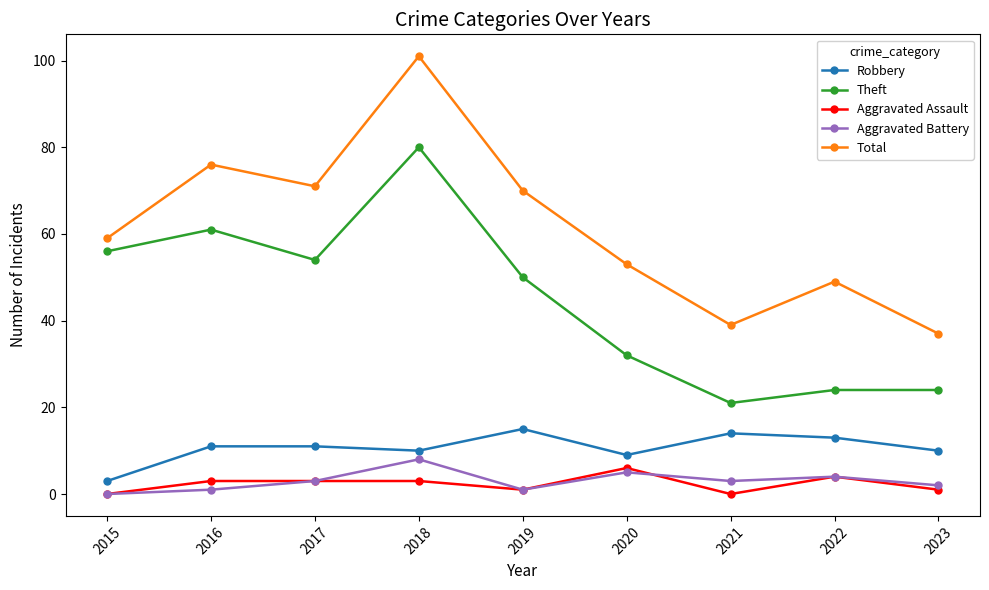

What is the value of the Aggravated Battery point at the 3rd from the left?

3